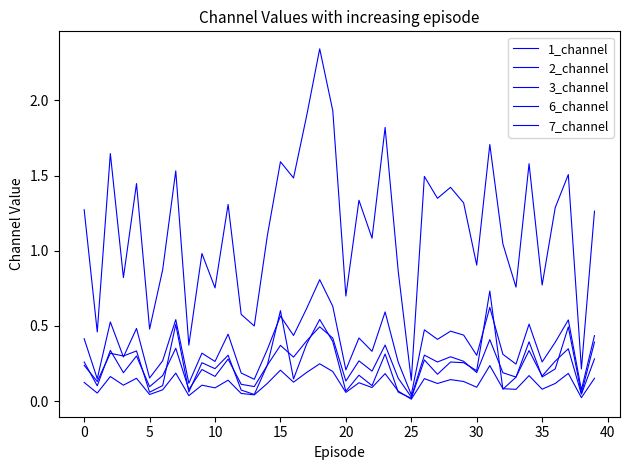

Does the chart display data point markers on the line(s)?

No